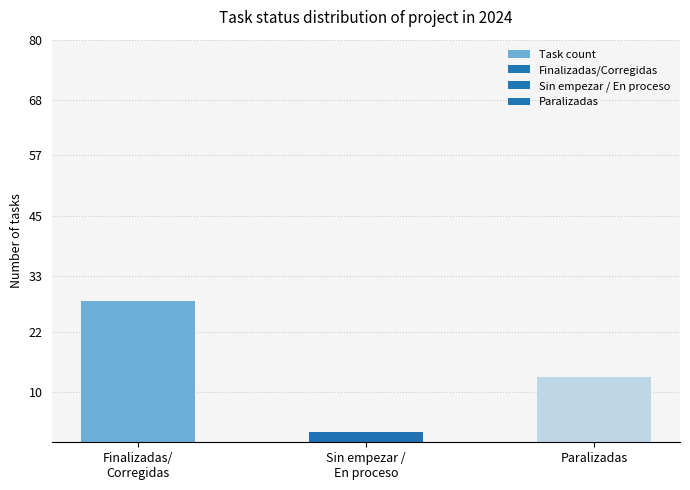

List the labels in order of value, largest first.

Finalizadas/
Corregidas, Paralizadas, Sin empezar /
En proceso